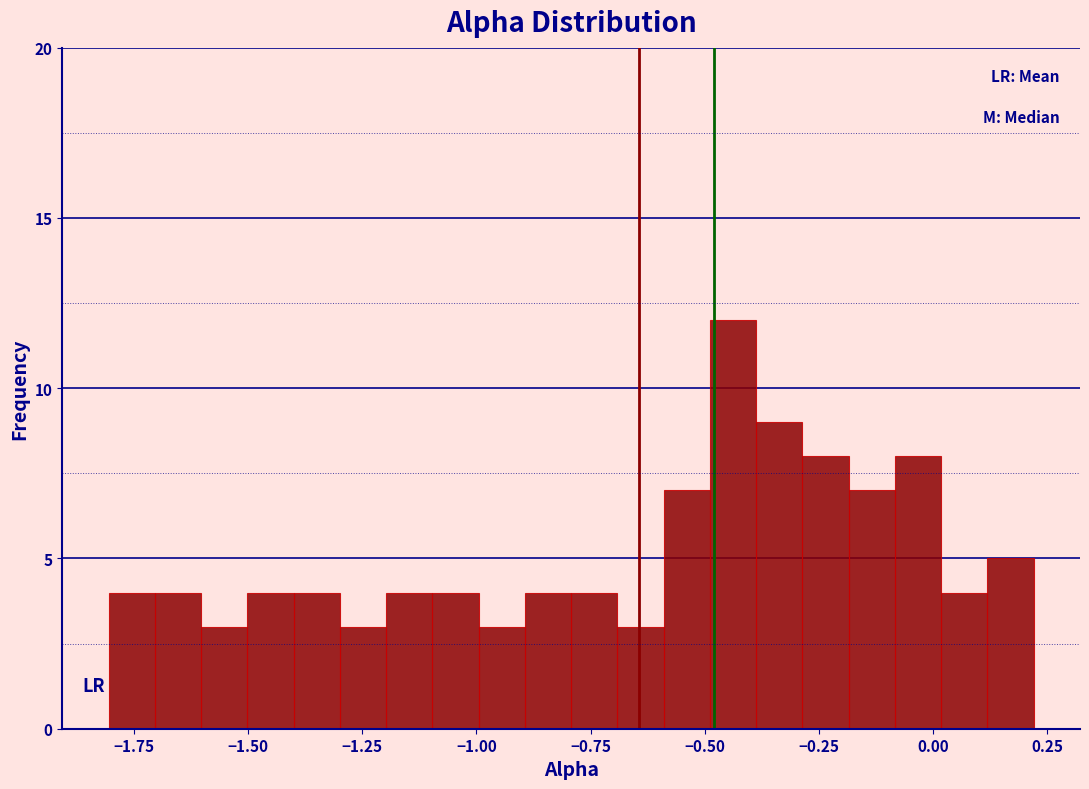

Read against the x-axis, roughly where is the centre of the tallest bar?

-0.45